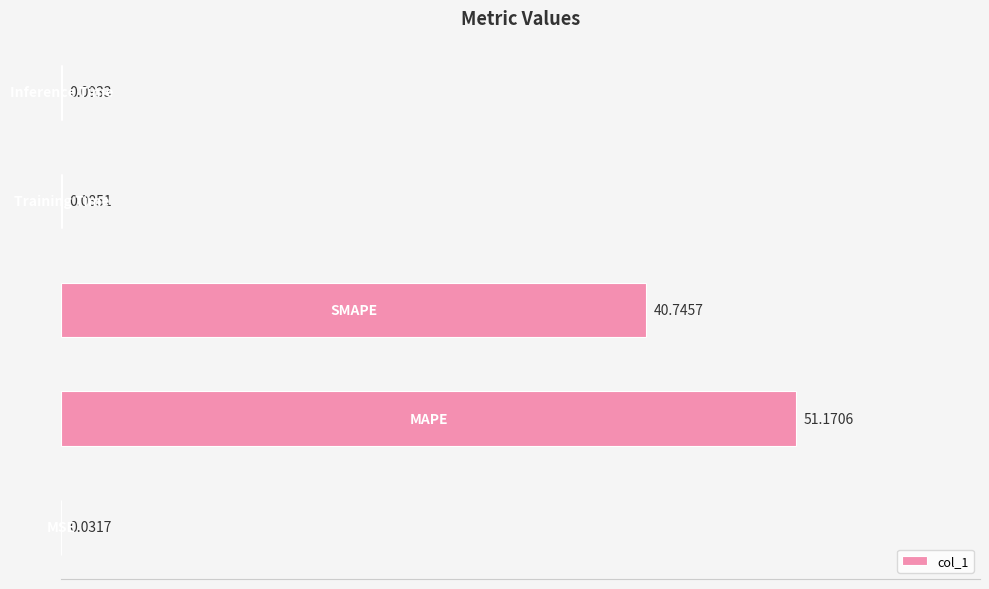

What is the sum of all values?

92.1